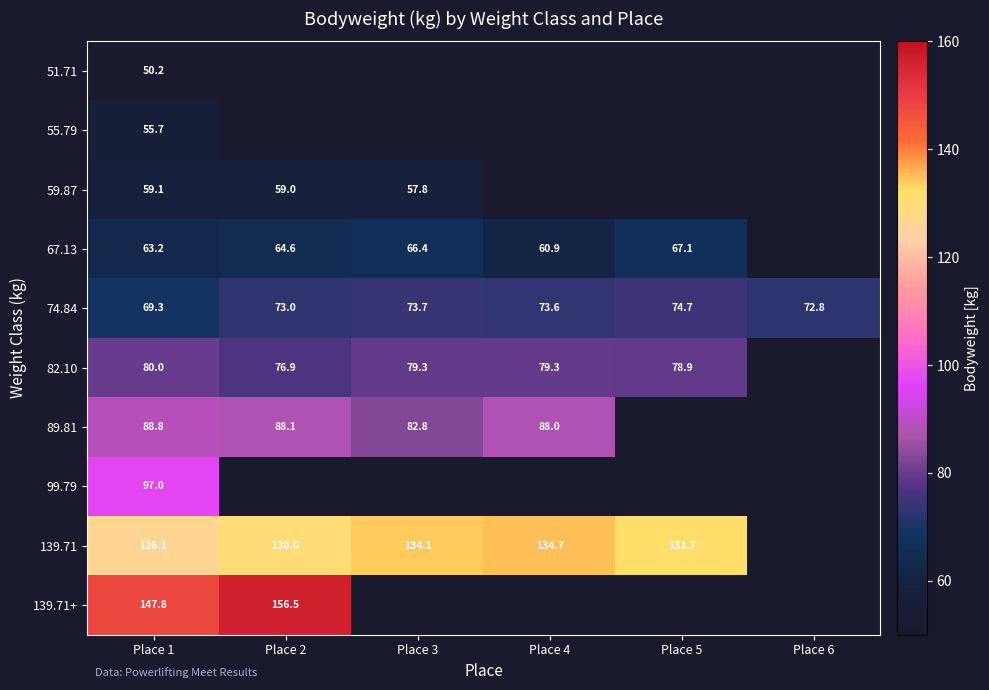

True or false: 82.10 has a value of 41.2 at Place 5.

False